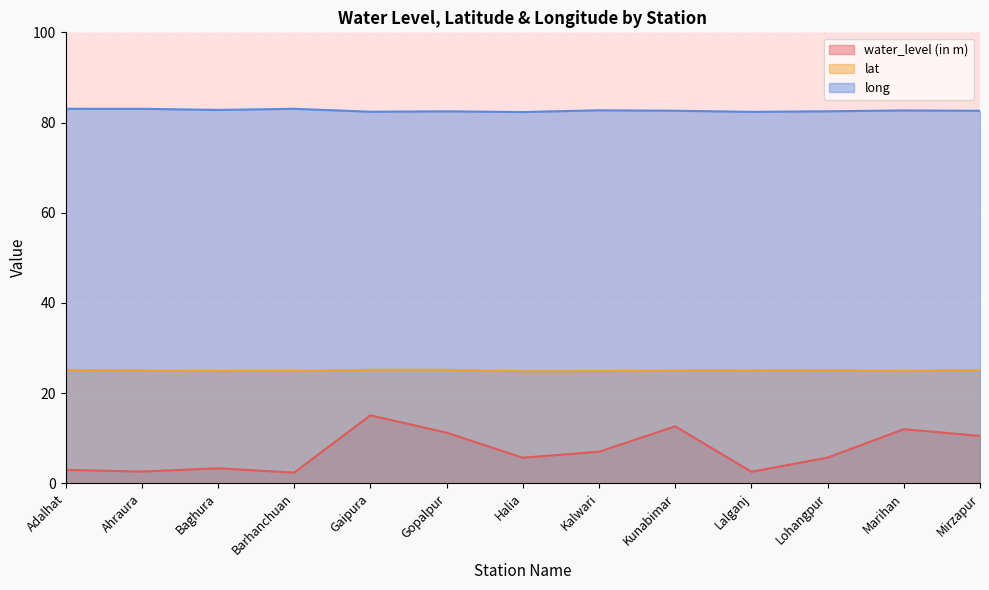

What is the total value across all series at Kunabimar?

120.3